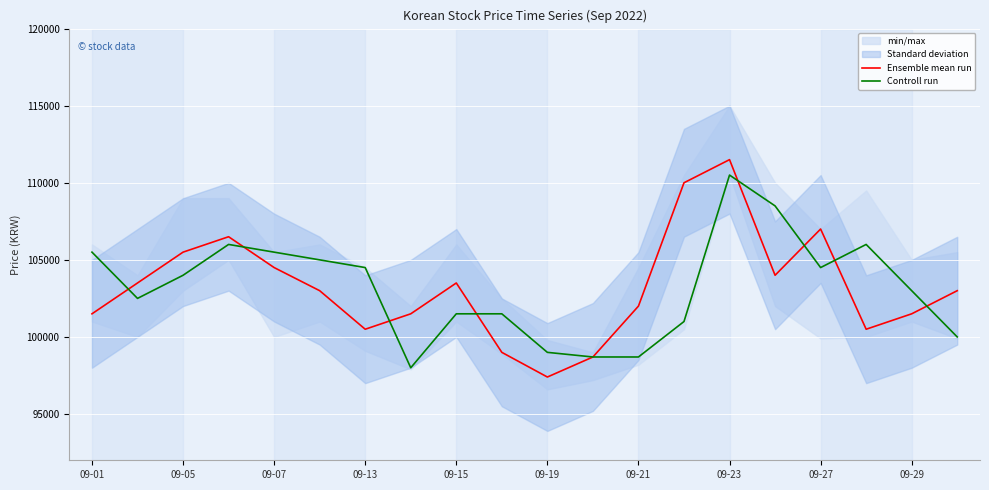

What position from the right is 11?

9